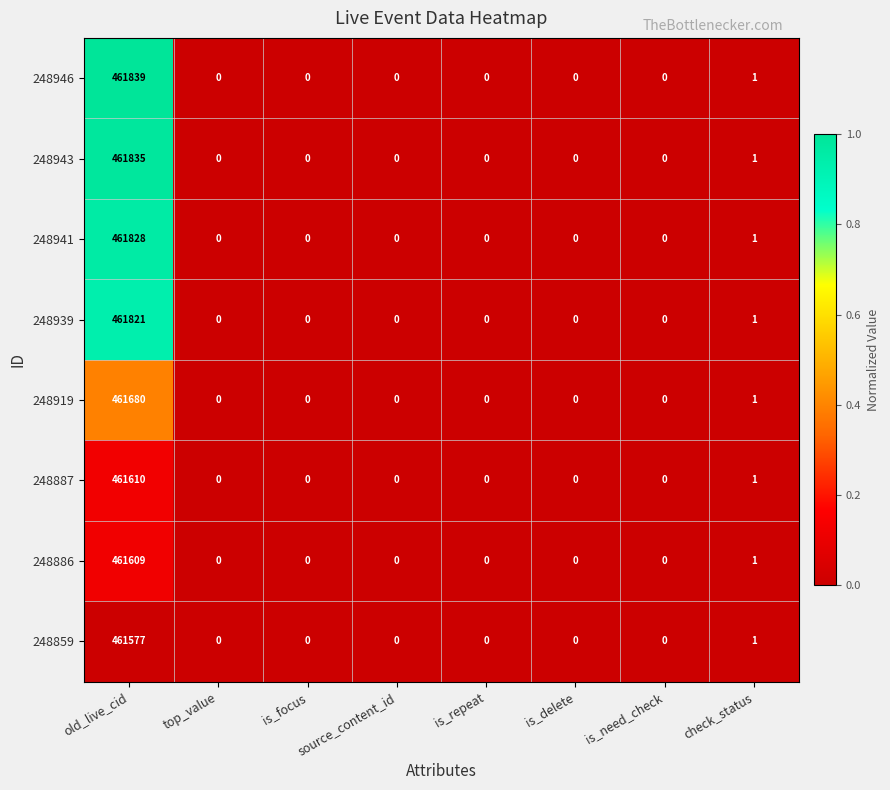

List the series in order of their peak value, lowest first.

248859, 248886, 248887, 248919, 248939, 248941, 248943, 248946